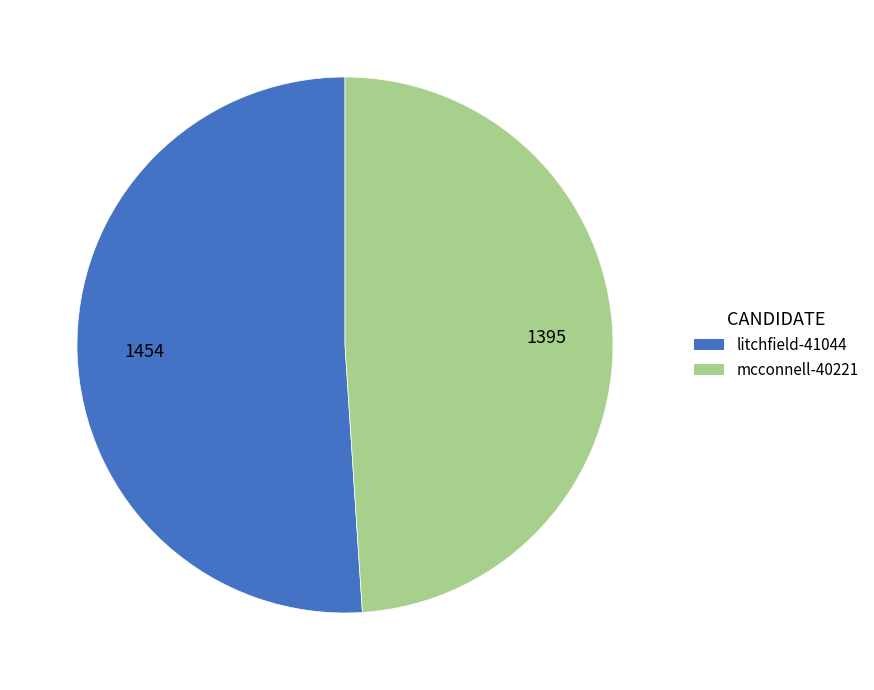

How many segments does this pie chart have?

2